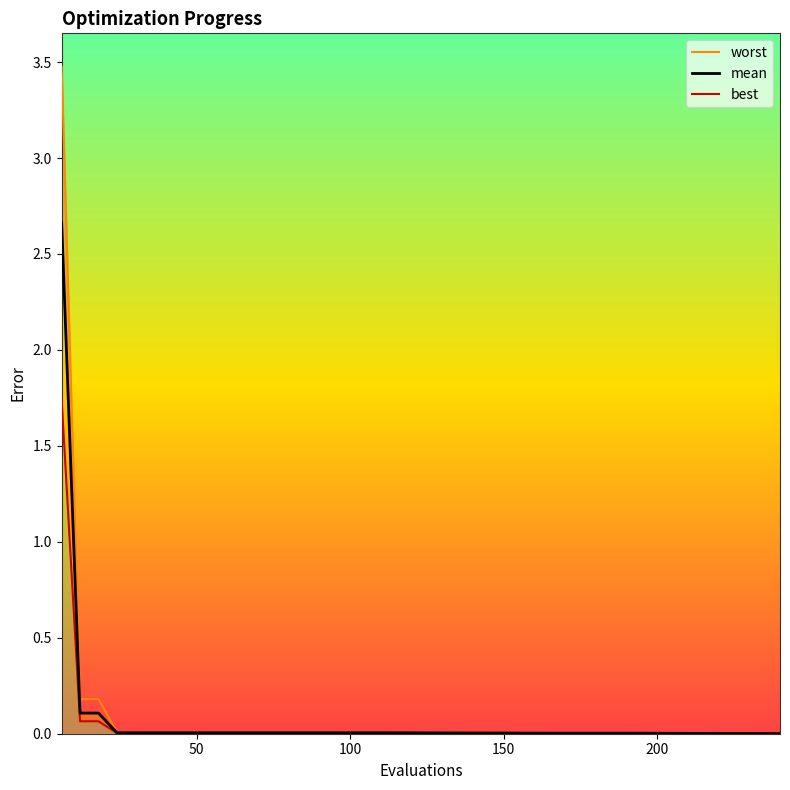

What is the difference between the maximum and minimum values in the mean series?

2.7